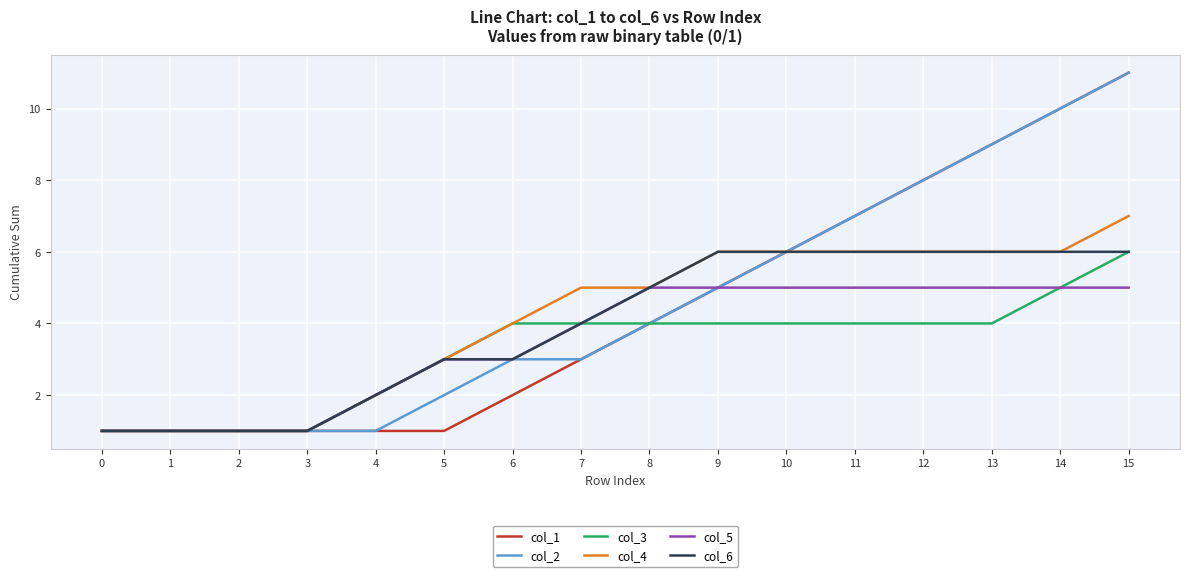

Is it true that col_5 equals 5 at 10?

True